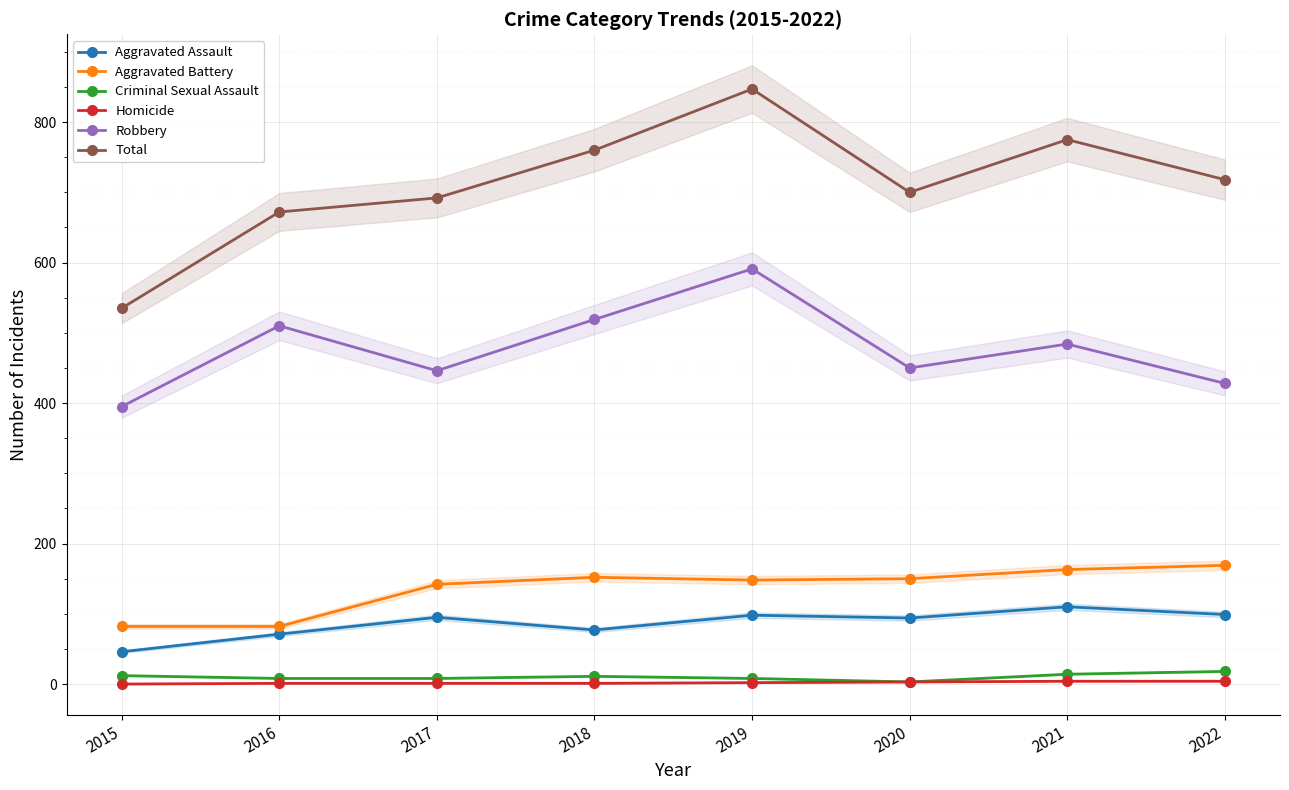

True or false: Criminal Sexual Assault has a value of 5 at 2016.

False